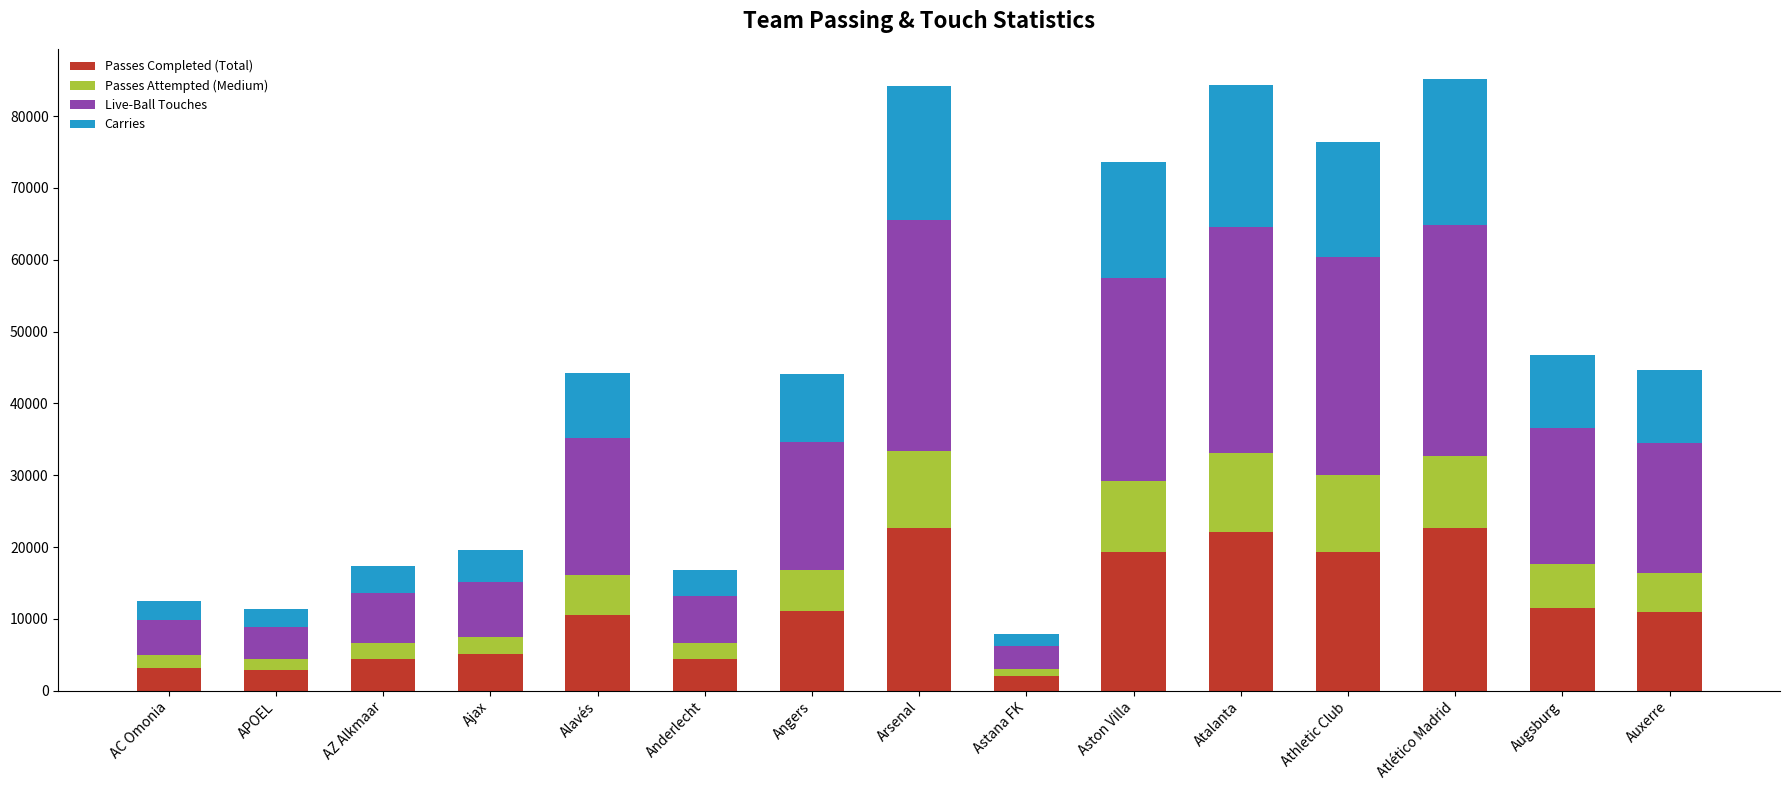

What are all the series names shown in the legend?

Passes Completed (Total), Passes Attempted (Medium), Live-Ball Touches, Carries